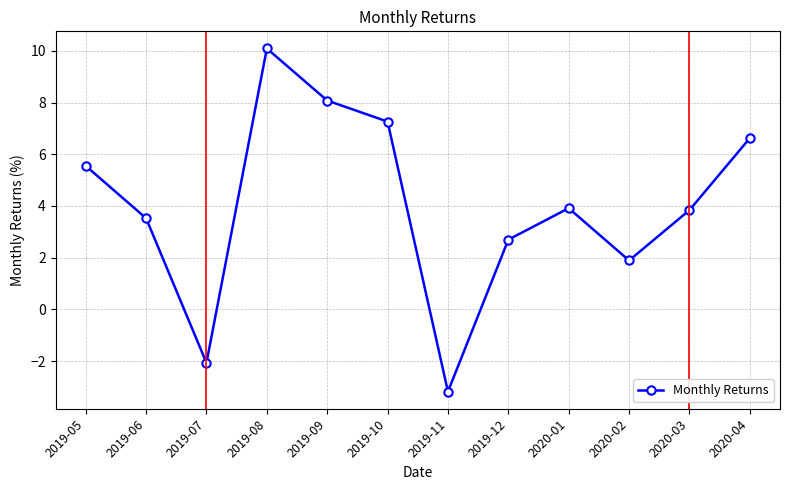

Where is the first local maximum?

2019-08